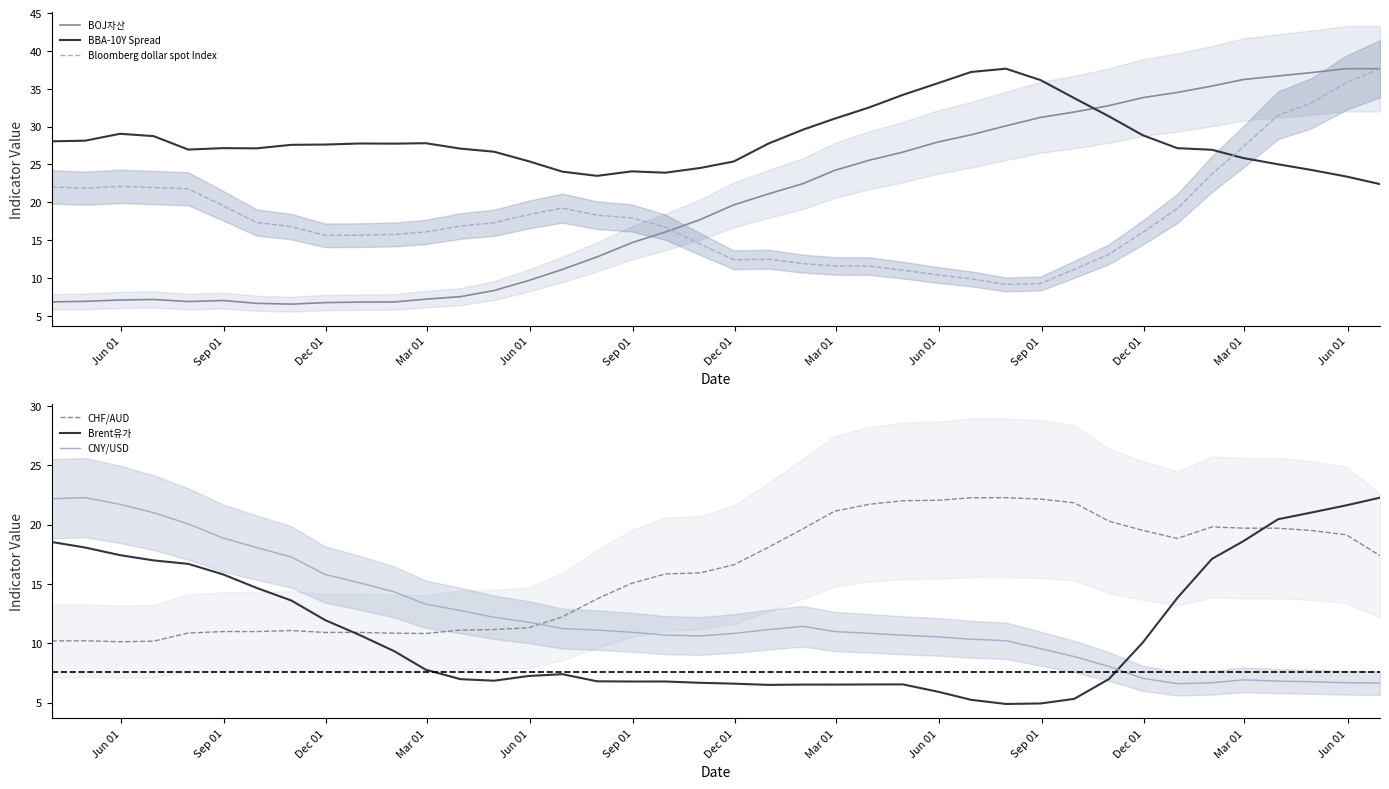

What is the highest value of the Brent유가 series?

22.3